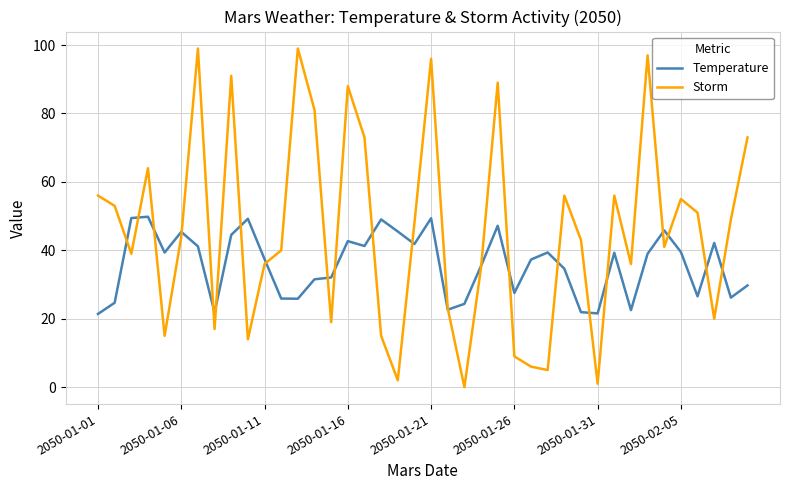

Which series has the widest spread of values?

Storm